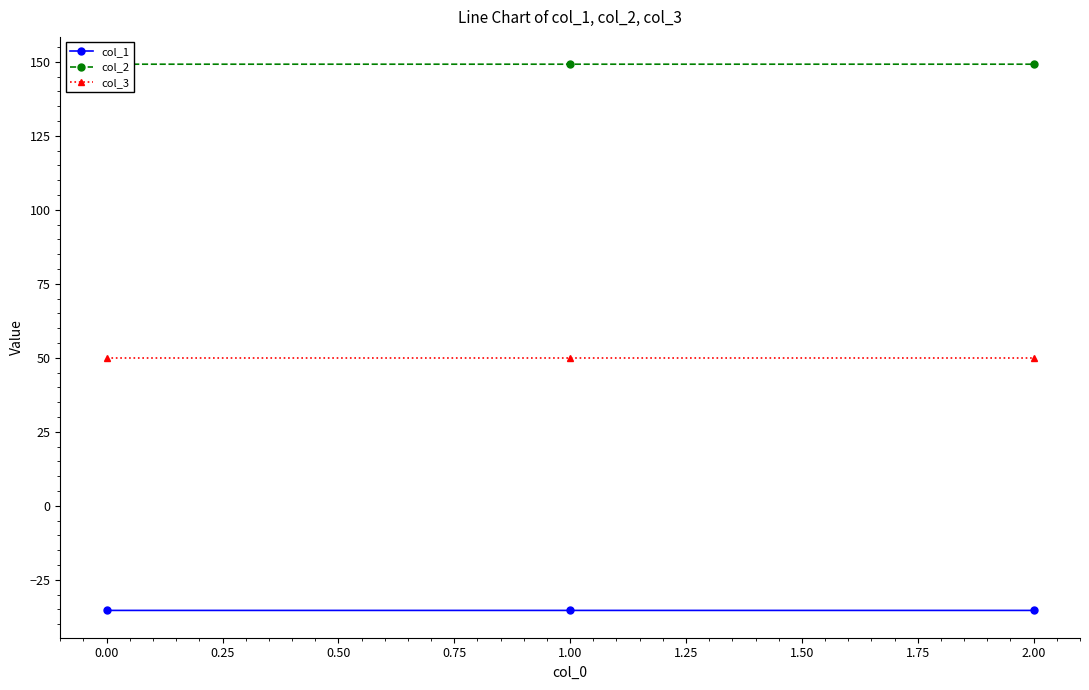

What is the value of the col_3 point at the 2nd from the left?

50.0